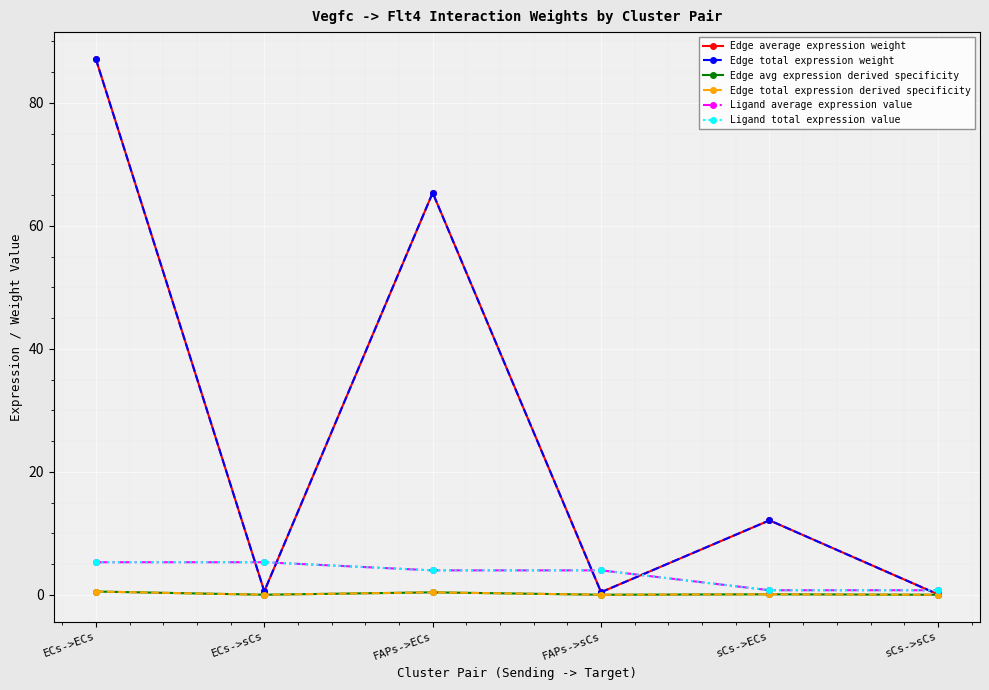

Is this an area chart (filled region under the line)?

No